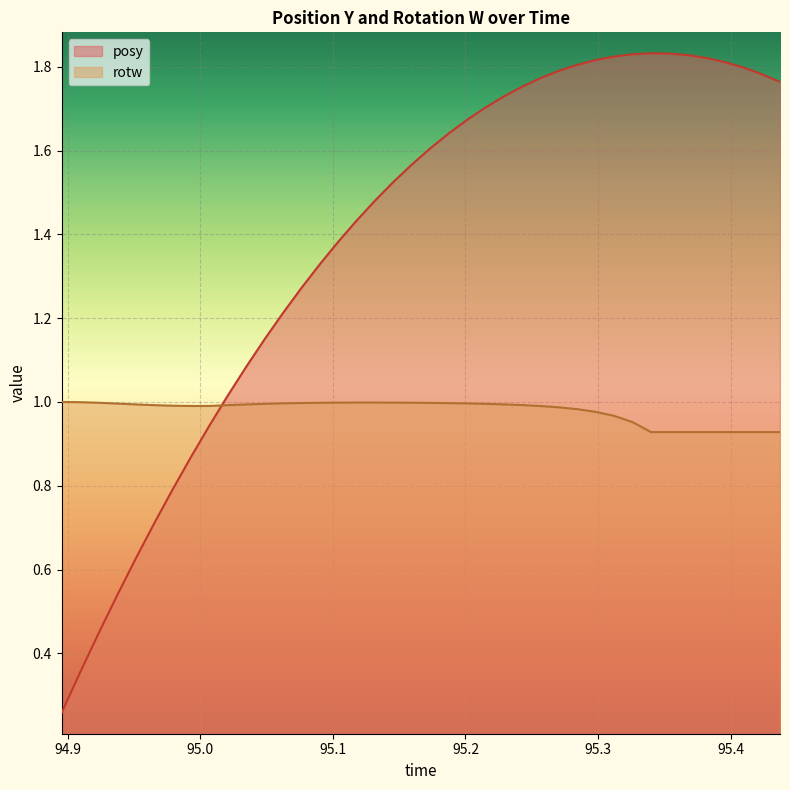

Which series has the widest spread of values?

posy